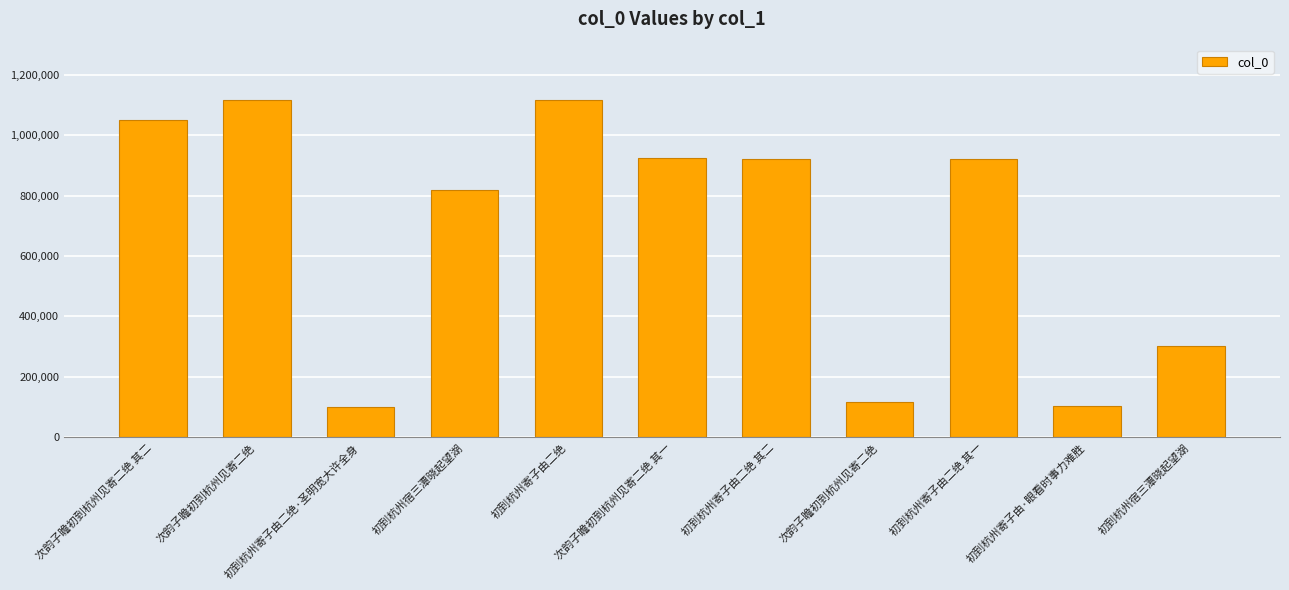

What is the average value?

680995